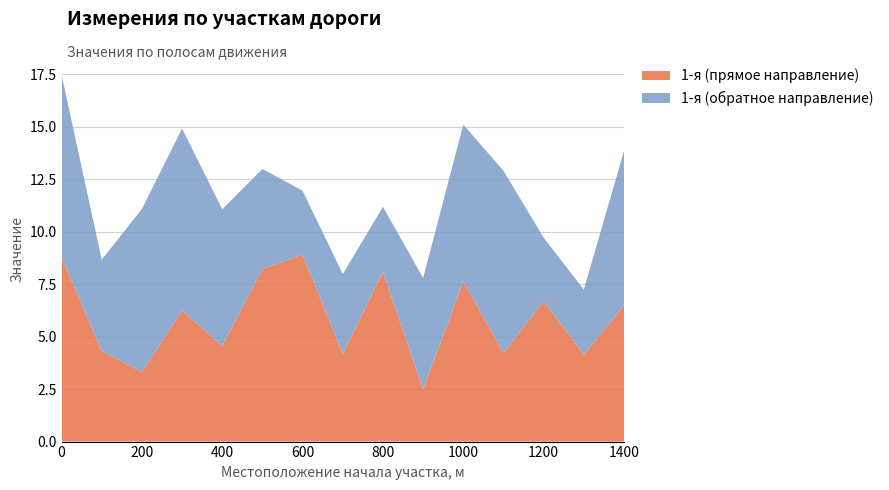

Reading left to right, transcribe all the data shown in this chart.

1-я (прямое направление): 0=8.8	100=4.3	200=3.3	300=6.2	400=4.6	500=8.2	600=8.9	700=4.2	800=8.1	900=2.5	1000=7.6	1100=4.2	1200=6.7	1300=4.1	1400=6.5
1-я (обратное направление): 0=8.7	100=4.3	200=7.8	300=8.7	400=6.5	500=4.8	600=3.0	700=3.8	800=3.1	900=5.3	1000=7.5	1100=8.7	1200=3.0	1300=3.1	1400=7.4